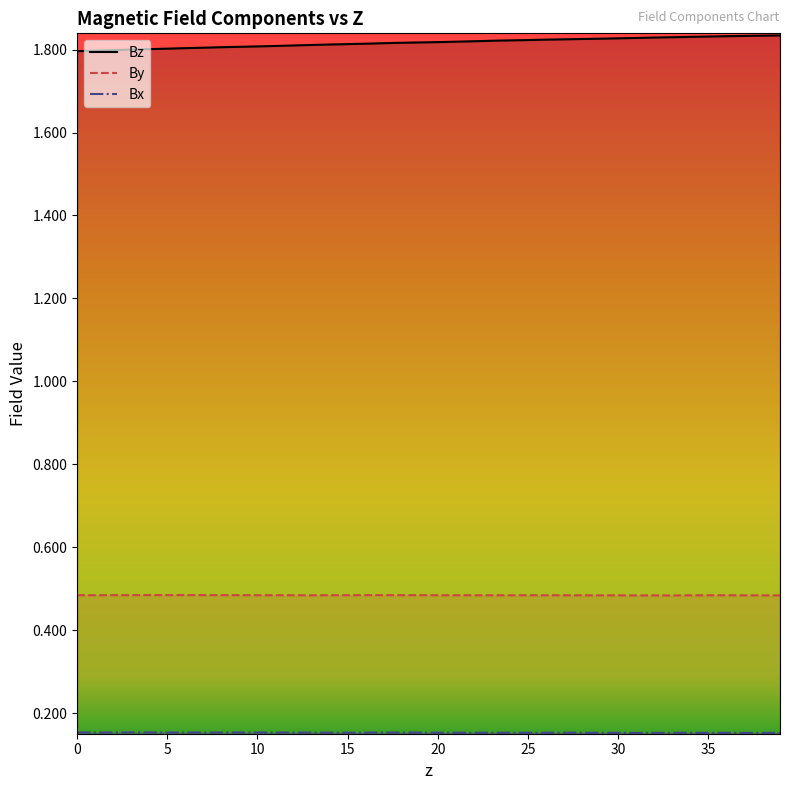

How many categories are shown in the chart?

40